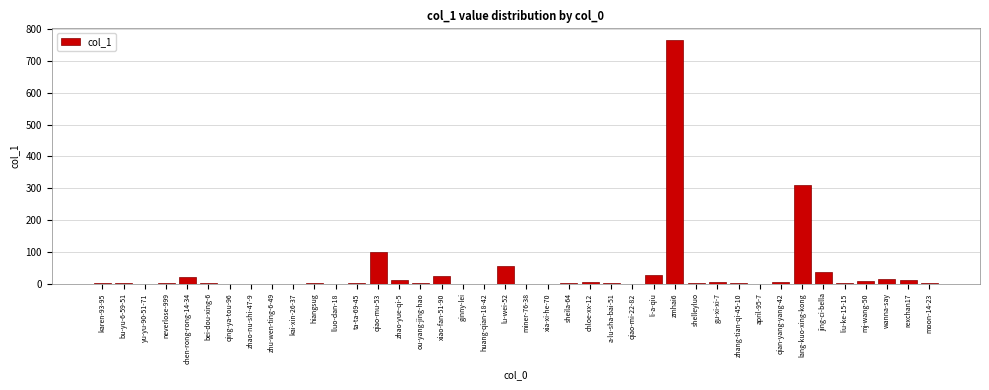

The chart shows a value of -370 at huang-qian-18-42. True or false?

False